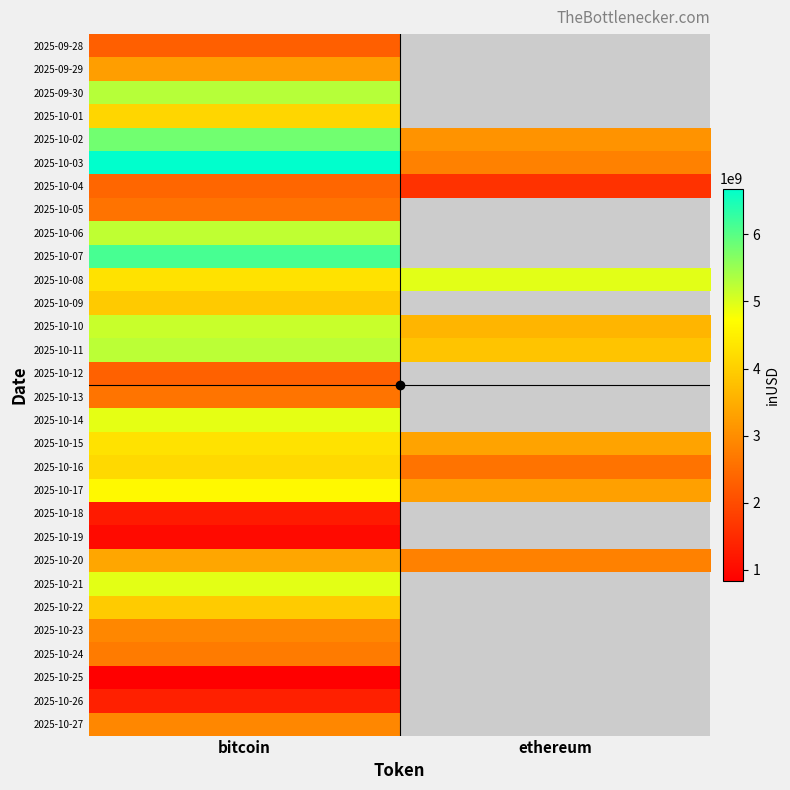

What is the highest value of the 2025-10-06 series?

5211325330.7